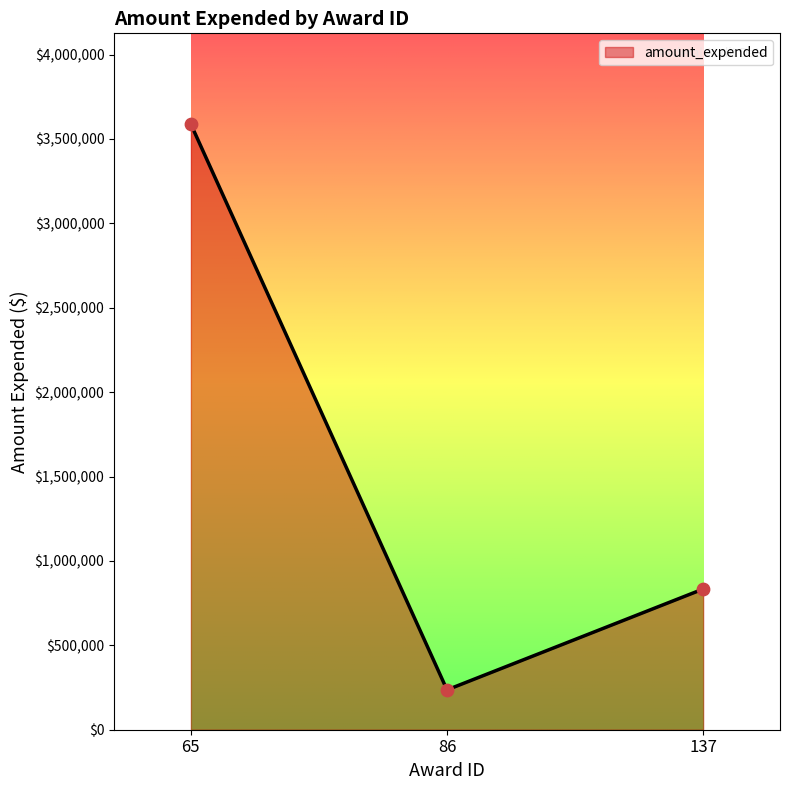

Approximately how many times larger is the value at 137 compared to 86?

3.5